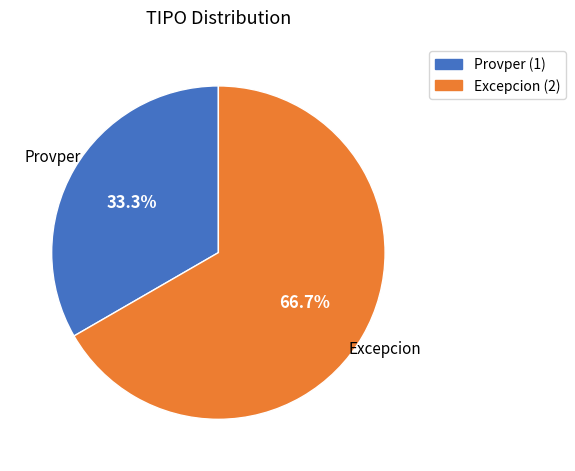

To the nearest percent, what portion does Provper represent?

33%